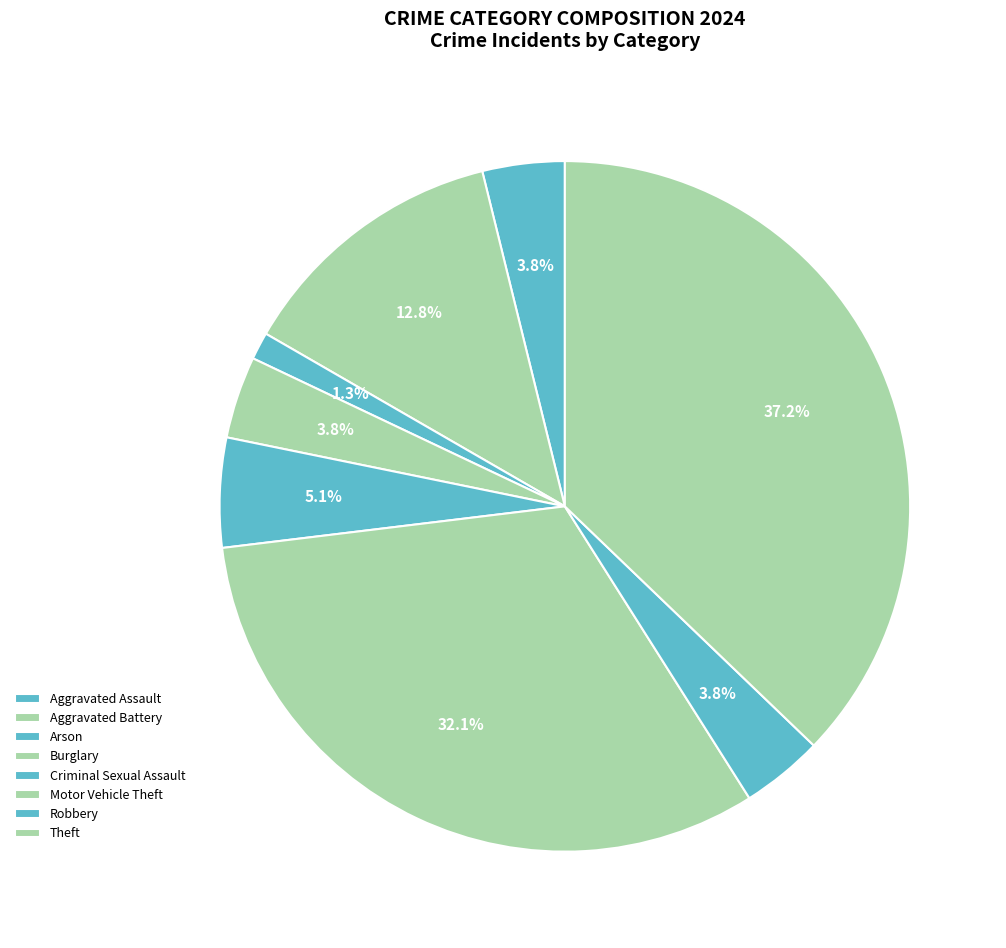

Is Motor Vehicle Theft the majority of the pie?

No